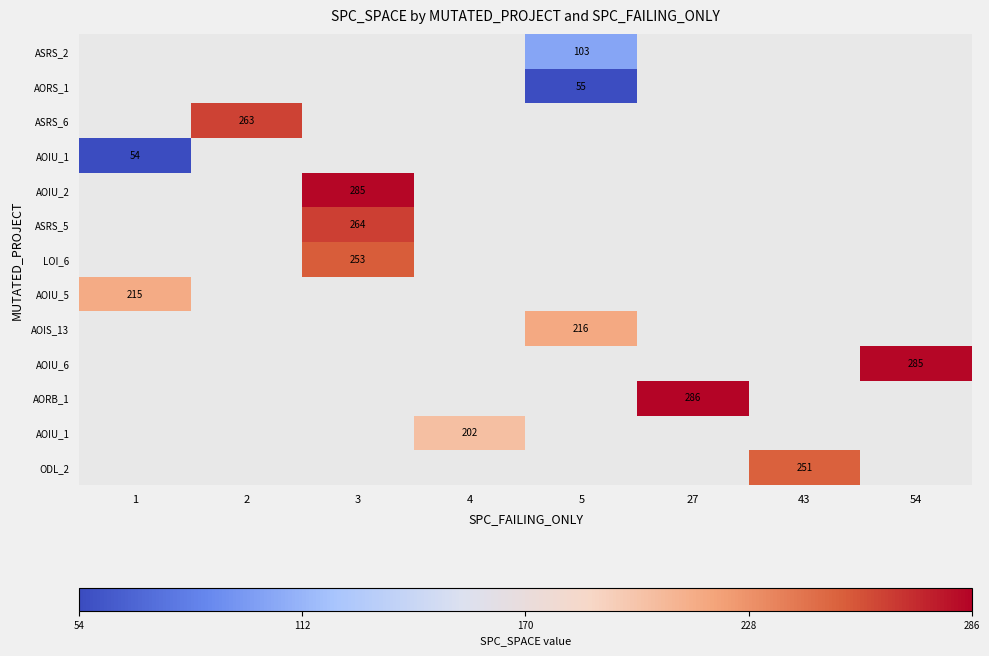

What is the greatest value displayed?

286.0